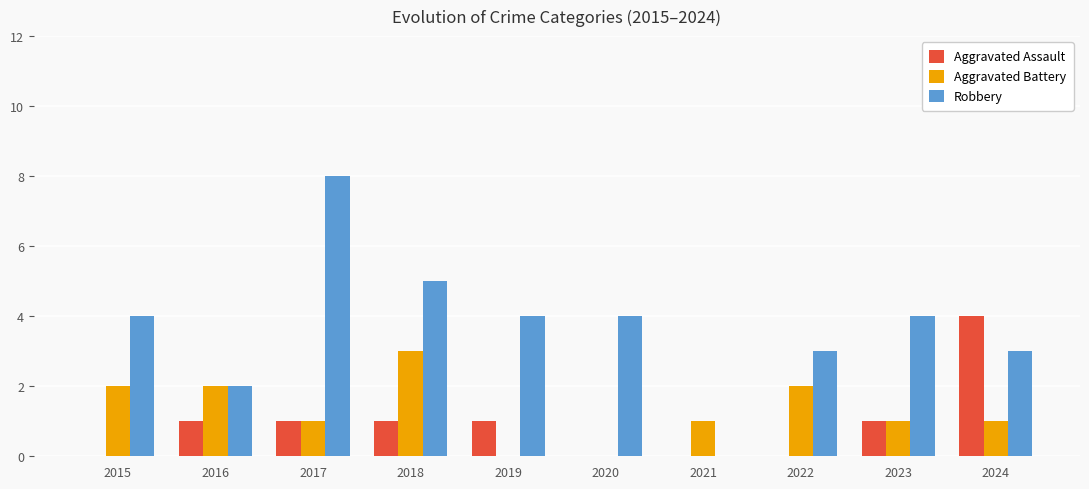

What is the sum of all Robbery values?

37